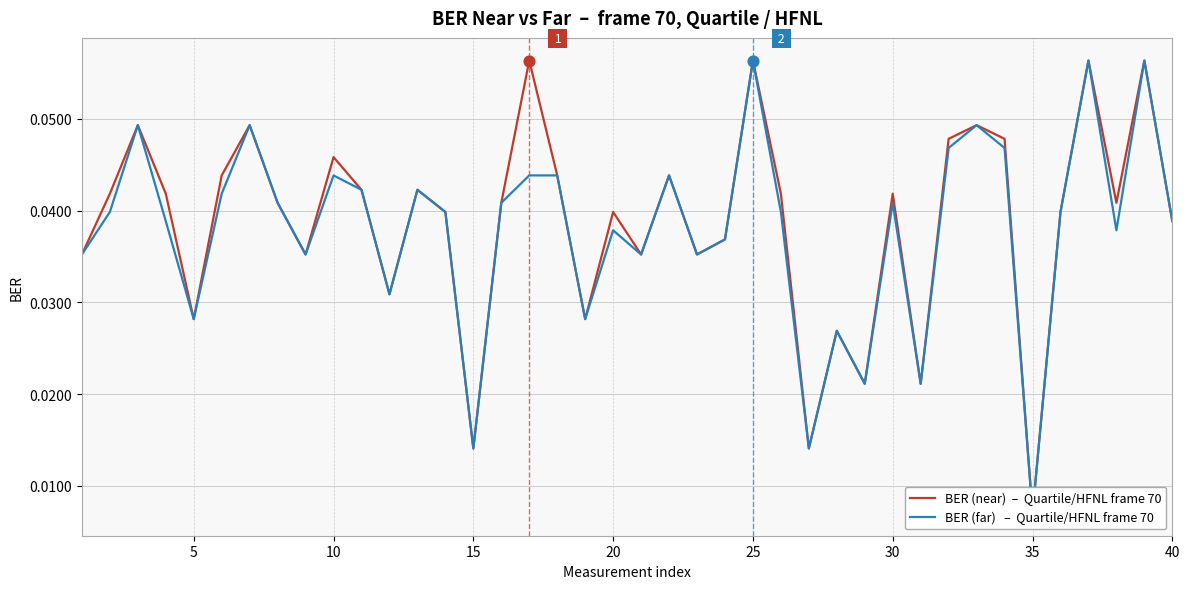

Which series has the largest Y range (max minus min)?

BER (near)  –  Quartile/HFNL frame 70